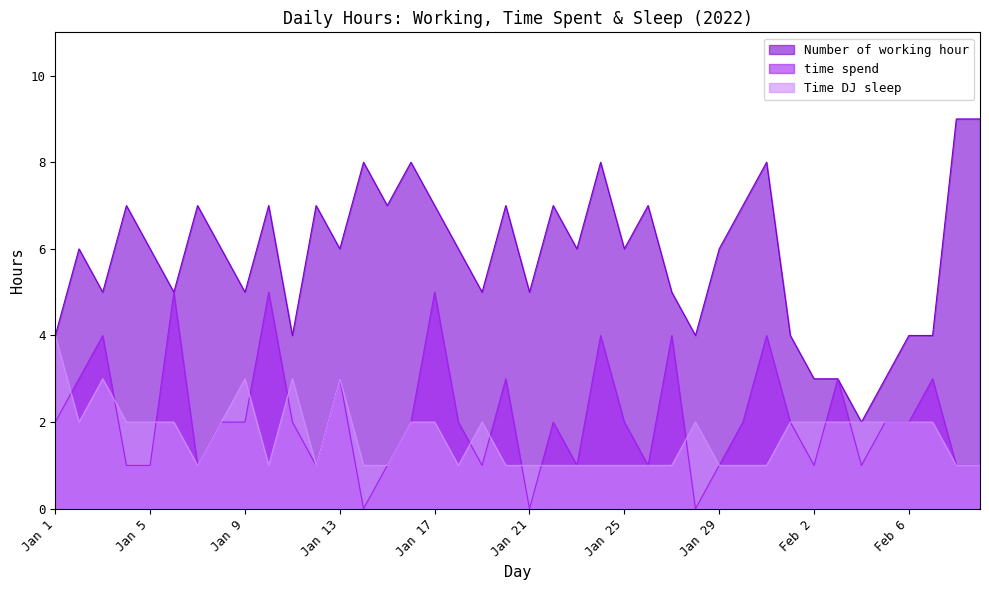

At which label does Time DJ sleep reach its minimum?

Jan 7